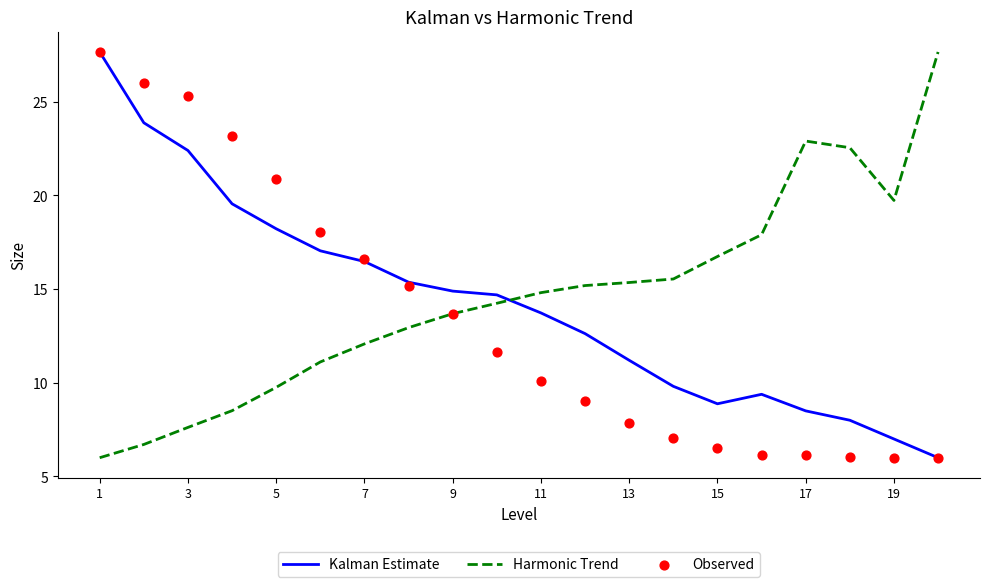

Which series reaches the maximum Y coordinate?

Kalman Estimate